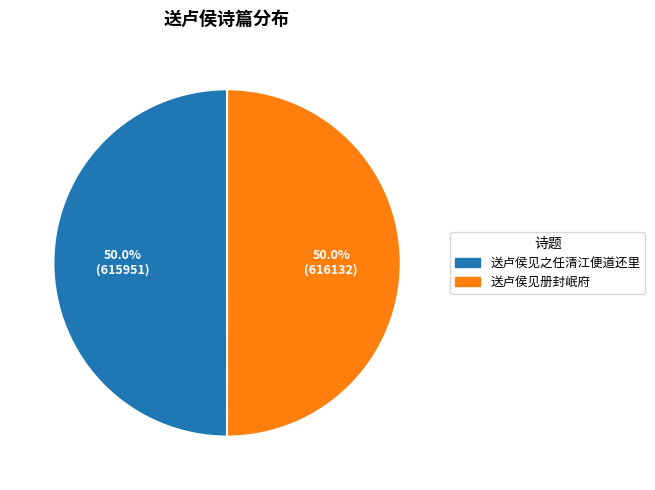

To the nearest percent, what portion does 送卢侯见之任清江便道还里 represent?

50%